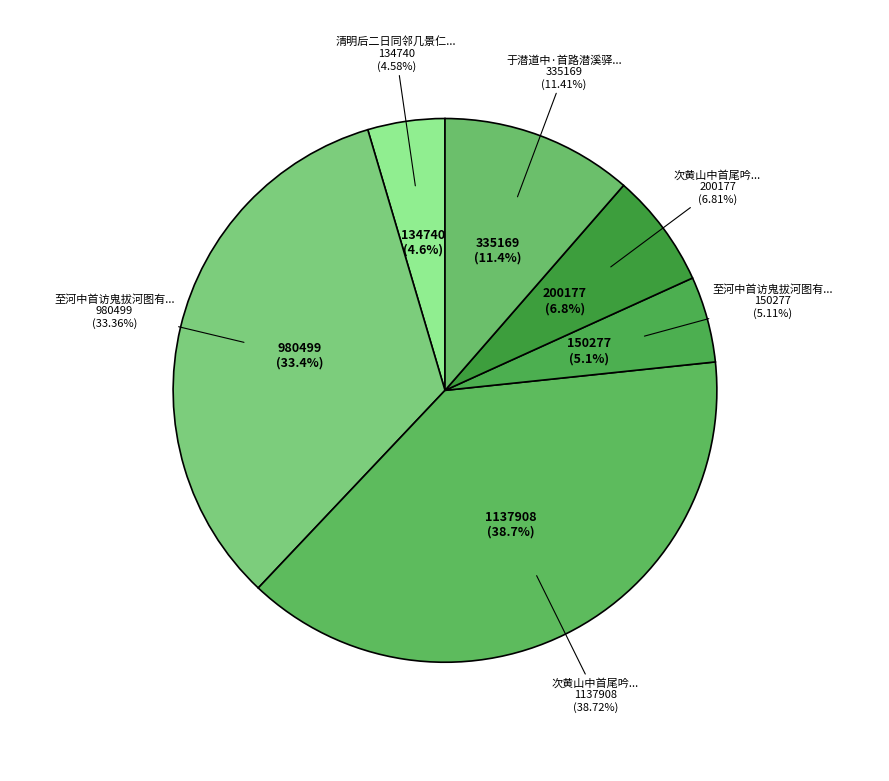

What is the change in value from 至河中首访鬼拔河图有画人云因陆学士移其壁 to 于潜道中·首路潜溪驿?

+184892